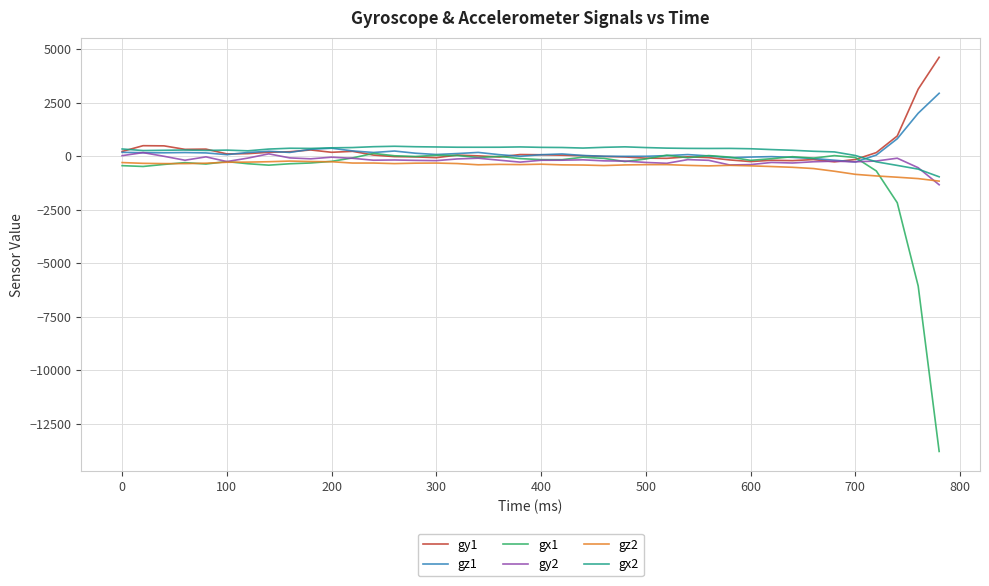

What is the minimum value shown in the chart?

-13803